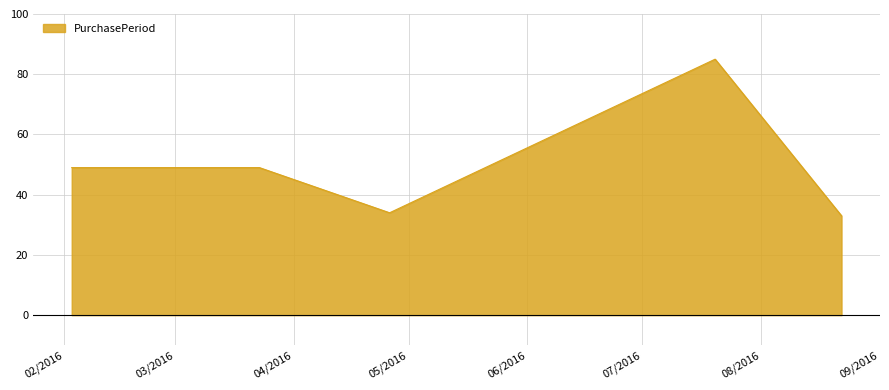

Reading left to right, extract all data points from this chart.

49	49	34	85	33